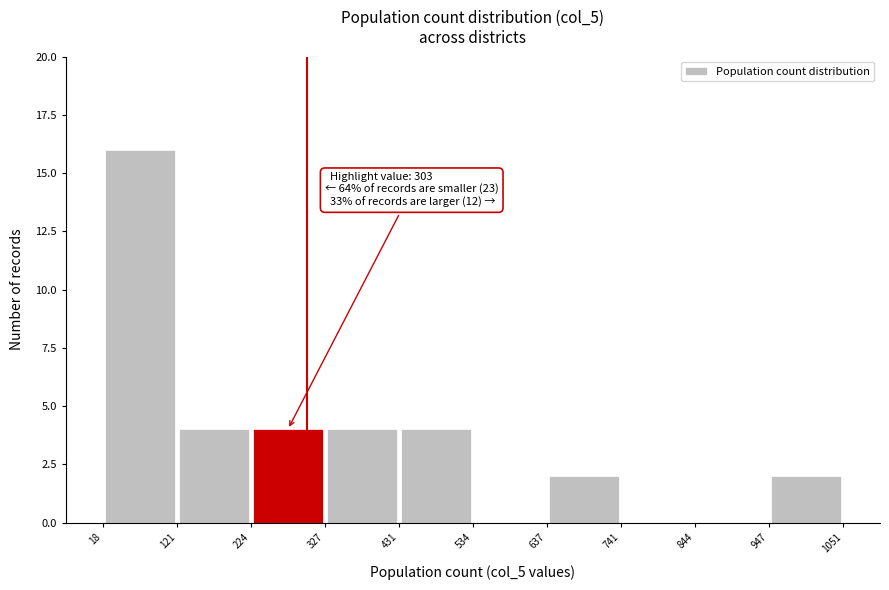

Over which range of the x-axis is the bar tallest?

18 to 121